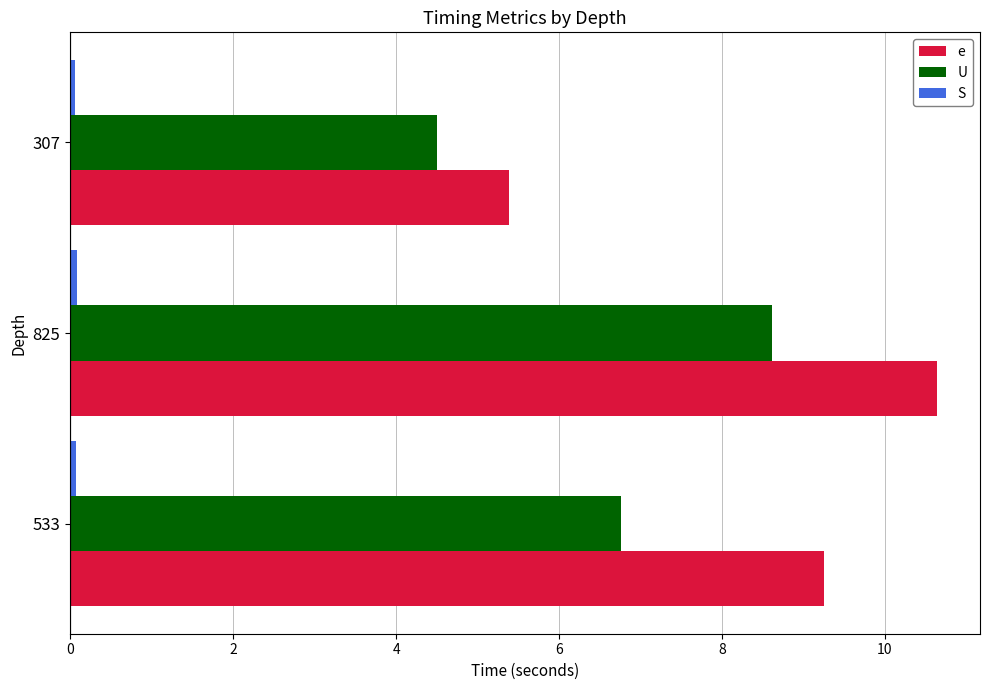

What is the difference between the maximum and second lowest values in the e series?

1.4